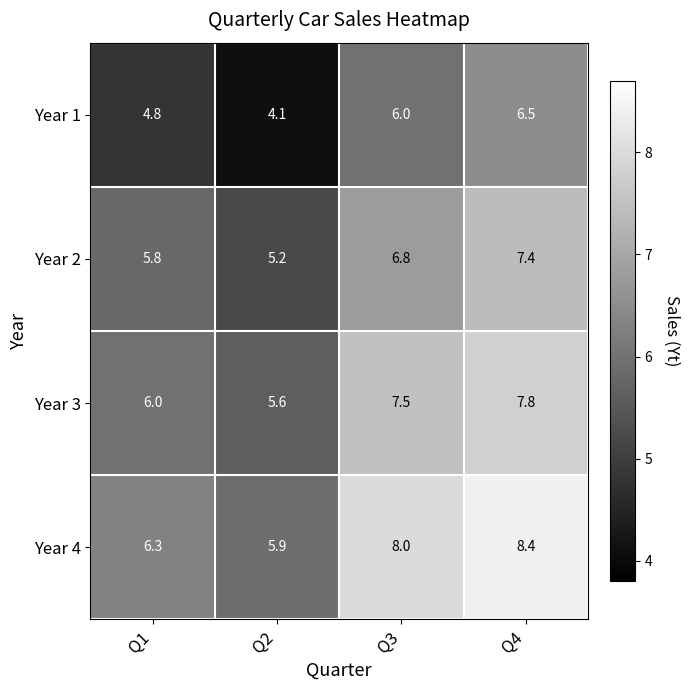

Reading right to left, transcribe all the data shown in this chart.

Year 1: 6.5	6.0	4.1	4.8
Year 2: 7.4	6.8	5.2	5.8
Year 3: 7.8	7.5	5.6	6.0
Year 4: 8.4	8.0	5.9	6.3